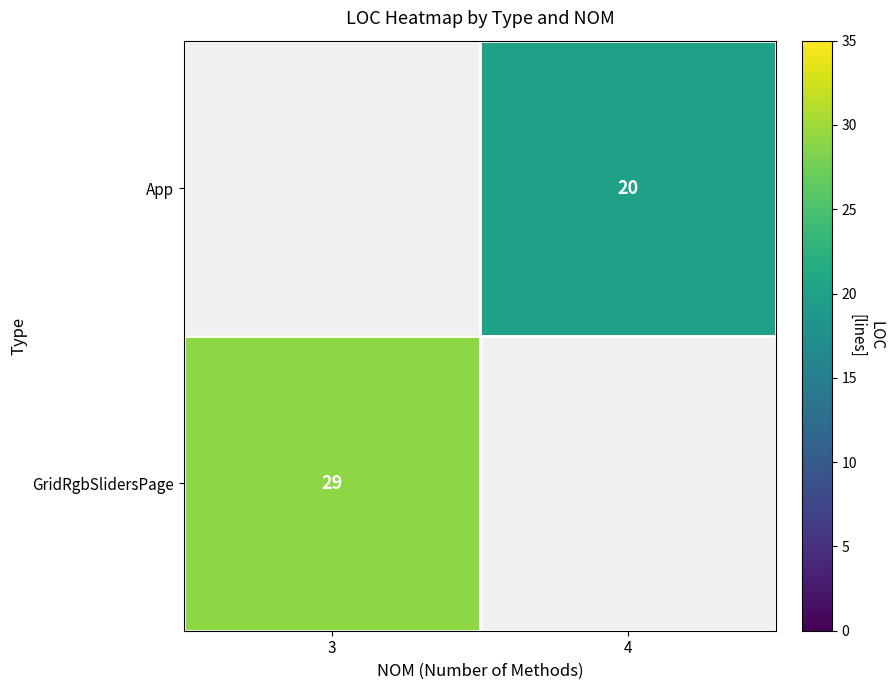

Is it true that App equals 20 at 4?

True